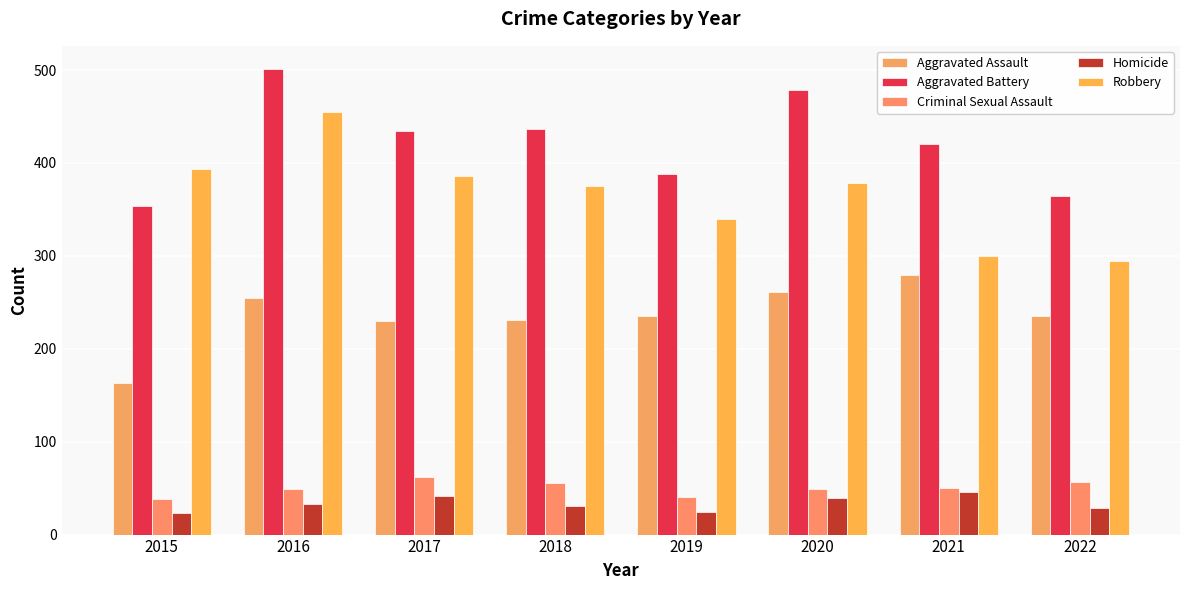

How many bars are there in each group?

5